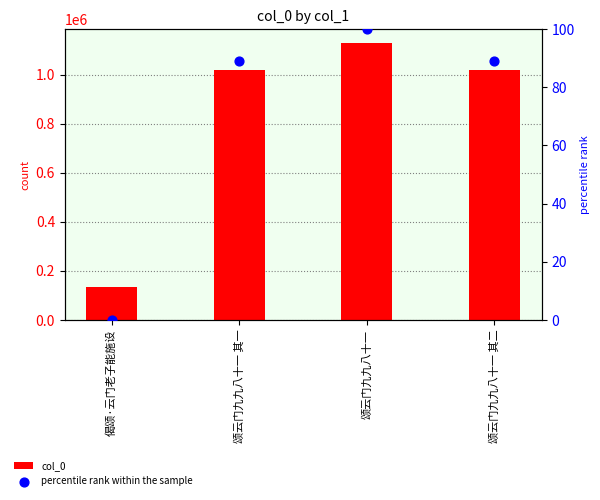

At how many categories does at least one series exceed 873239?

3